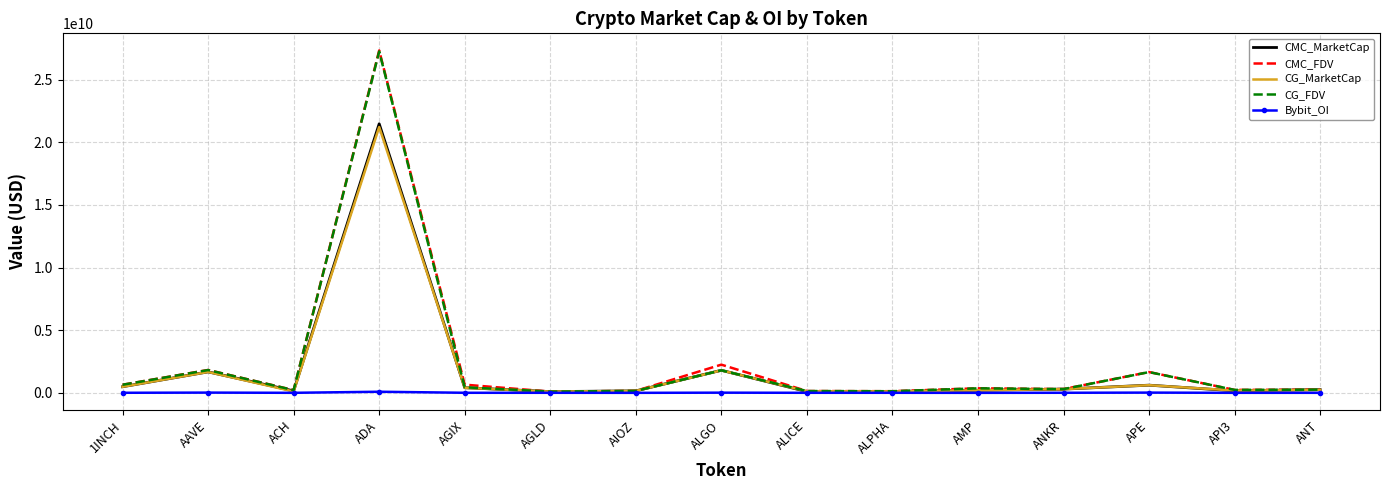

How many values in the CMC_MarketCap series exceed 252974857?

8